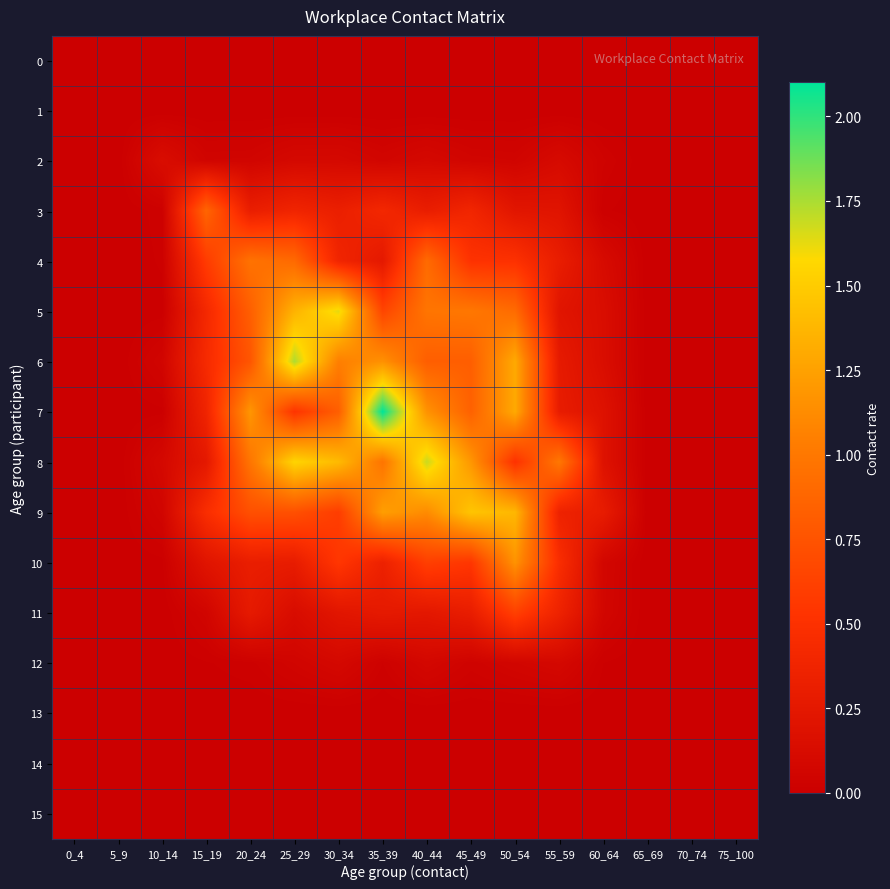

Reading right to left, transcribe all the data shown in this chart.

0: 75_100=0.0	70_74=0.0	65_69=0.0	60_64=0.0	55_59=0.0	50_54=0.0	45_49=0.0	40_44=0.0	35_39=0.0	30_34=0.0	25_29=0.0	20_24=0.0	15_19=0.0	10_14=0.0	5_9=0.0	0_4=0.0
1: 75_100=0.0	70_74=0.0	65_69=0.0	60_64=0.0	55_59=0.0	50_54=0.0	45_49=0.0	40_44=0.0	35_39=0.0	30_34=0.0	25_29=0.0	20_24=0.0	15_19=0.0	10_14=0.0	5_9=0.0	0_4=0.0
2: 75_100=0.0	70_74=0.0	65_69=0.0	60_64=0.0	55_59=0.1	50_54=0.1	45_49=0.1	40_44=0.1	35_39=0.1	30_34=0.1	25_29=0.1	20_24=0.1	15_19=0.1	10_14=0.1	5_9=0.0	0_4=0.0
3: 75_100=0.0	70_74=0.0	65_69=0.0	60_64=0.0	55_59=0.2	50_54=0.2	45_49=0.4	40_44=0.3	35_39=0.4	30_34=0.3	25_29=0.4	20_24=0.3	15_19=0.9	10_14=0.0	5_9=0.0	0_4=0.0
4: 75_100=0.0	70_74=0.0	65_69=0.0	60_64=0.1	55_59=0.3	50_54=0.5	45_49=0.5	40_44=0.9	35_39=0.3	30_34=0.4	25_29=0.9	20_24=1.0	15_19=0.6	10_14=0.0	5_9=0.0	0_4=0.0
5: 75_100=0.0	70_74=0.0	65_69=0.0	60_64=0.1	55_59=0.2	50_54=0.9	45_49=1.0	40_44=1.0	35_39=0.7	30_34=1.6	25_29=1.4	20_24=0.8	15_19=0.4	10_14=0.0	5_9=0.0	0_4=0.0
6: 75_100=0.0	70_74=0.0	65_69=0.0	60_64=0.1	55_59=0.3	50_54=1.3	45_49=0.8	40_44=0.8	35_39=1.2	30_34=1.0	25_29=1.7	20_24=0.8	15_19=0.4	10_14=0.1	5_9=0.0	0_4=0.0
7: 75_100=0.0	70_74=0.0	65_69=0.0	60_64=0.2	55_59=0.3	50_54=1.3	45_49=0.8	40_44=1.2	35_39=2.1	30_34=0.8	25_29=0.5	20_24=1.2	15_19=0.4	10_14=0.0	5_9=0.0	0_4=0.0
8: 75_100=0.0	70_74=0.0	65_69=0.0	60_64=0.2	55_59=1.0	50_54=0.5	45_49=1.2	40_44=1.7	35_39=1.0	30_34=1.4	25_29=1.6	20_24=1.0	15_19=0.3	10_14=0.1	5_9=0.0	0_4=0.0
9: 75_100=0.0	70_74=0.0	65_69=0.0	60_64=0.3	55_59=0.4	50_54=1.4	45_49=1.5	40_44=1.1	35_39=1.2	30_34=0.6	25_29=0.7	20_24=0.7	15_19=0.5	10_14=0.1	5_9=0.0	0_4=0.0
10: 75_100=0.0	70_74=0.0	65_69=0.0	60_64=0.1	55_59=0.5	50_54=1.2	45_49=0.5	40_44=0.6	35_39=0.3	30_34=0.6	25_29=0.3	20_24=0.3	15_19=0.2	10_14=0.0	5_9=0.0	0_4=0.0
11: 75_100=0.0	70_74=0.0	65_69=0.0	60_64=0.1	55_59=0.4	50_54=0.6	45_49=0.3	40_44=0.2	35_39=0.3	30_34=0.2	25_29=0.1	20_24=0.3	15_19=0.1	10_14=0.0	5_9=0.0	0_4=0.0
12: 75_100=0.0	70_74=0.0	65_69=0.0	60_64=0.0	55_59=0.1	50_54=0.1	45_49=0.0	40_44=0.1	35_39=0.0	30_34=0.1	25_29=0.1	20_24=0.0	15_19=0.0	10_14=0.0	5_9=0.0	0_4=0.0
13: 75_100=0.0	70_74=0.0	65_69=0.0	60_64=0.0	55_59=0.0	50_54=0.0	45_49=0.0	40_44=0.0	35_39=0.0	30_34=0.0	25_29=0.0	20_24=0.0	15_19=0.0	10_14=0.0	5_9=0.0	0_4=0.0
14: 75_100=0.0	70_74=0.0	65_69=0.0	60_64=0.0	55_59=0.0	50_54=0.0	45_49=0.0	40_44=0.0	35_39=0.0	30_34=0.0	25_29=0.0	20_24=0.0	15_19=0.0	10_14=0.0	5_9=0.0	0_4=0.0
15: 75_100=0.0	70_74=0.0	65_69=0.0	60_64=0.0	55_59=0.0	50_54=0.0	45_49=0.0	40_44=0.0	35_39=0.0	30_34=0.0	25_29=0.0	20_24=0.0	15_19=0.0	10_14=0.0	5_9=0.0	0_4=0.0